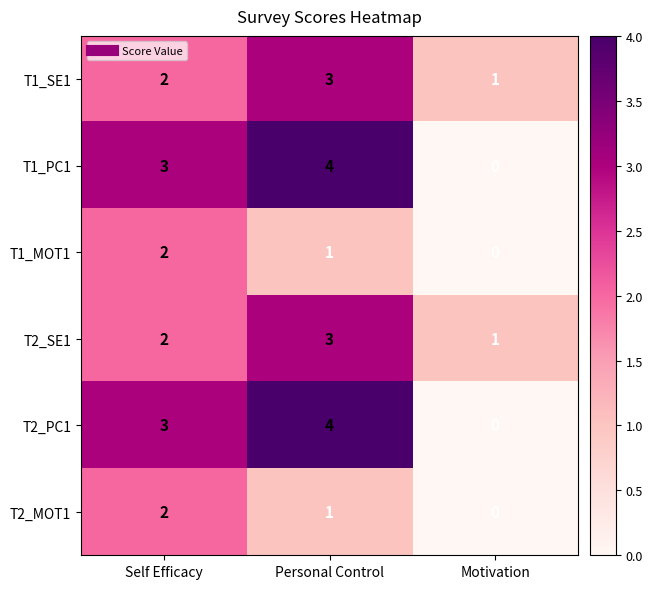

What is the total value across all series at Self Efficacy?

14